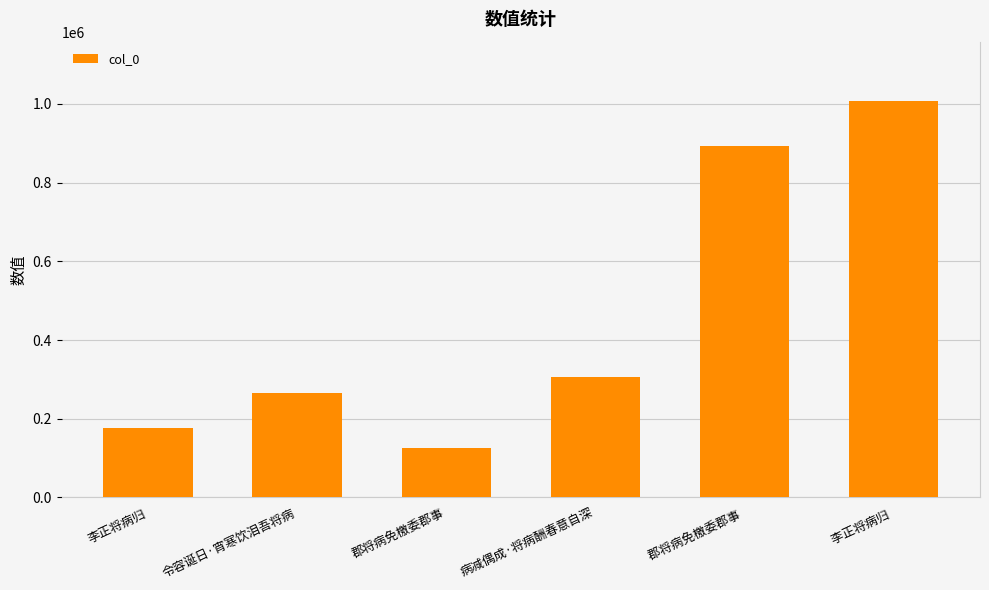

Count the number of values greater than 305300.

2